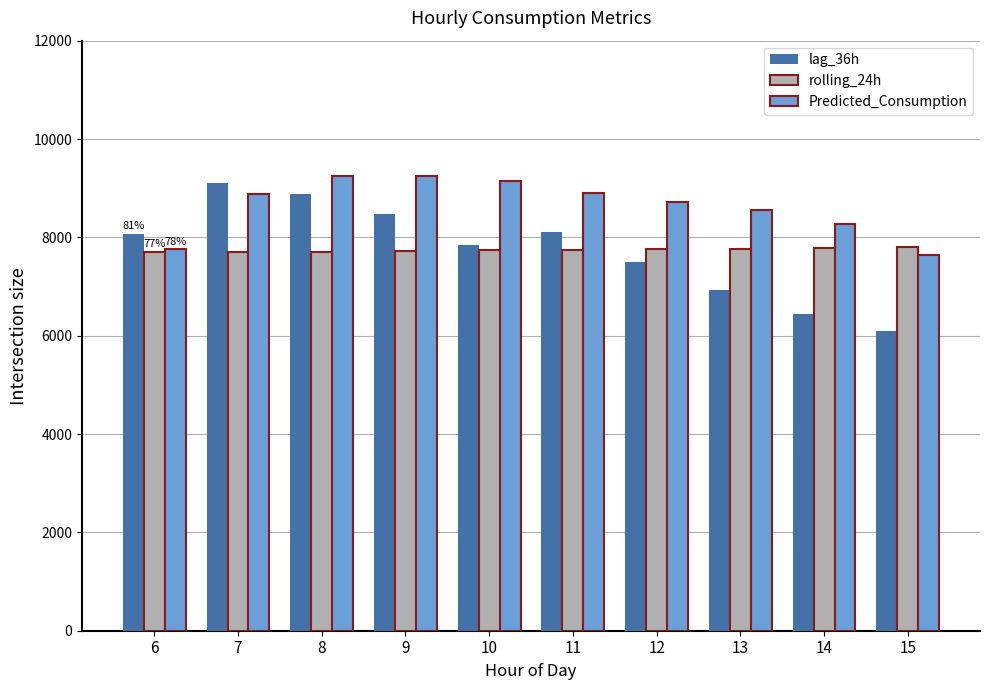

What is the spread (max minus min) of values at 10?

1406.7